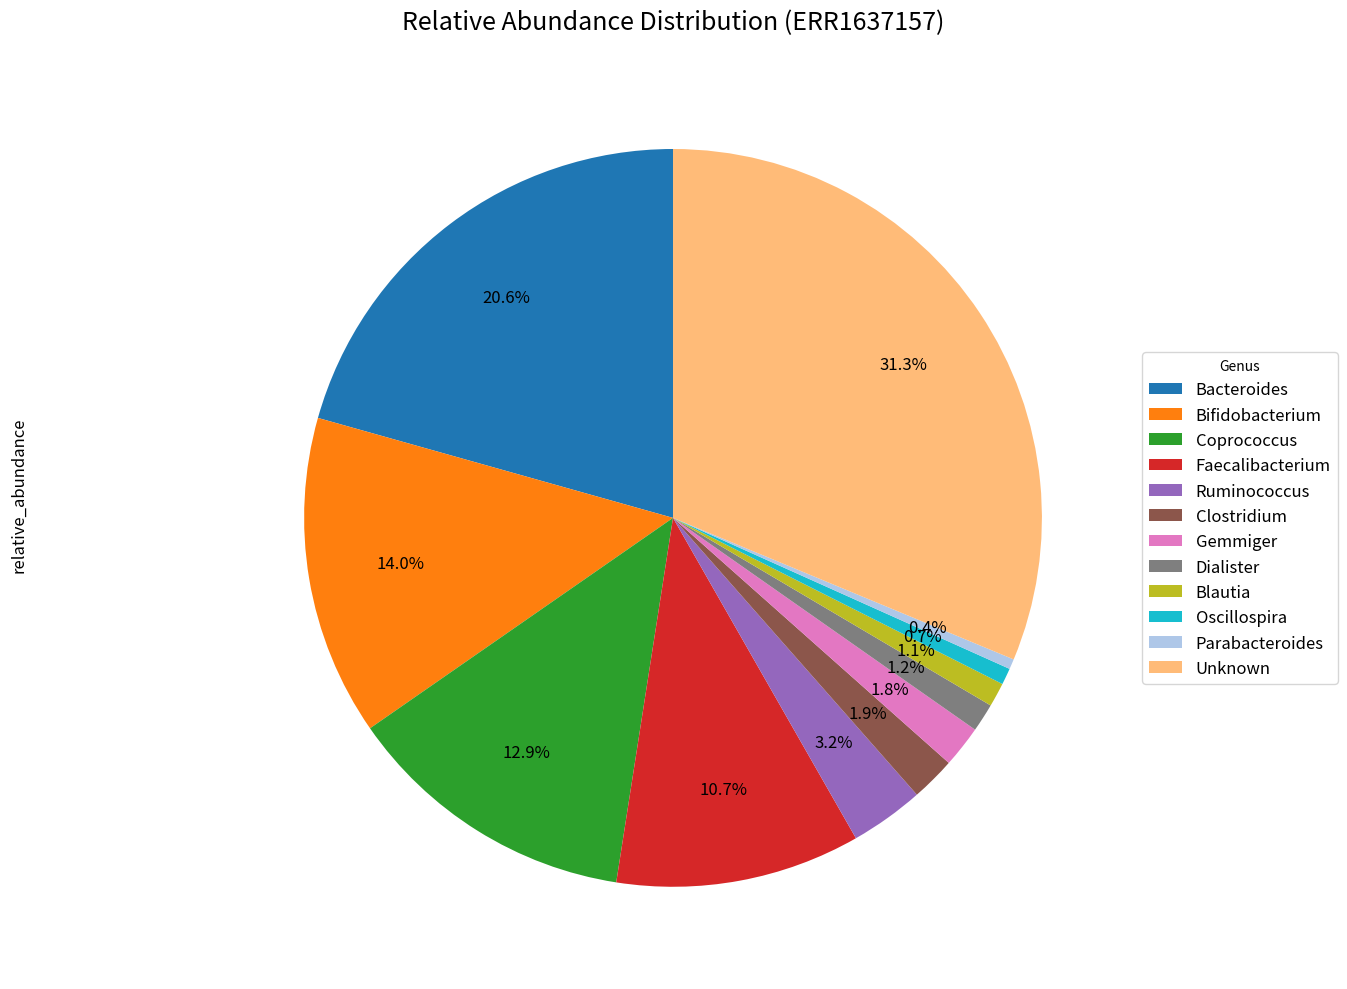

Combined, do Gemmiger and Parabacteroides account for over 50%?

No